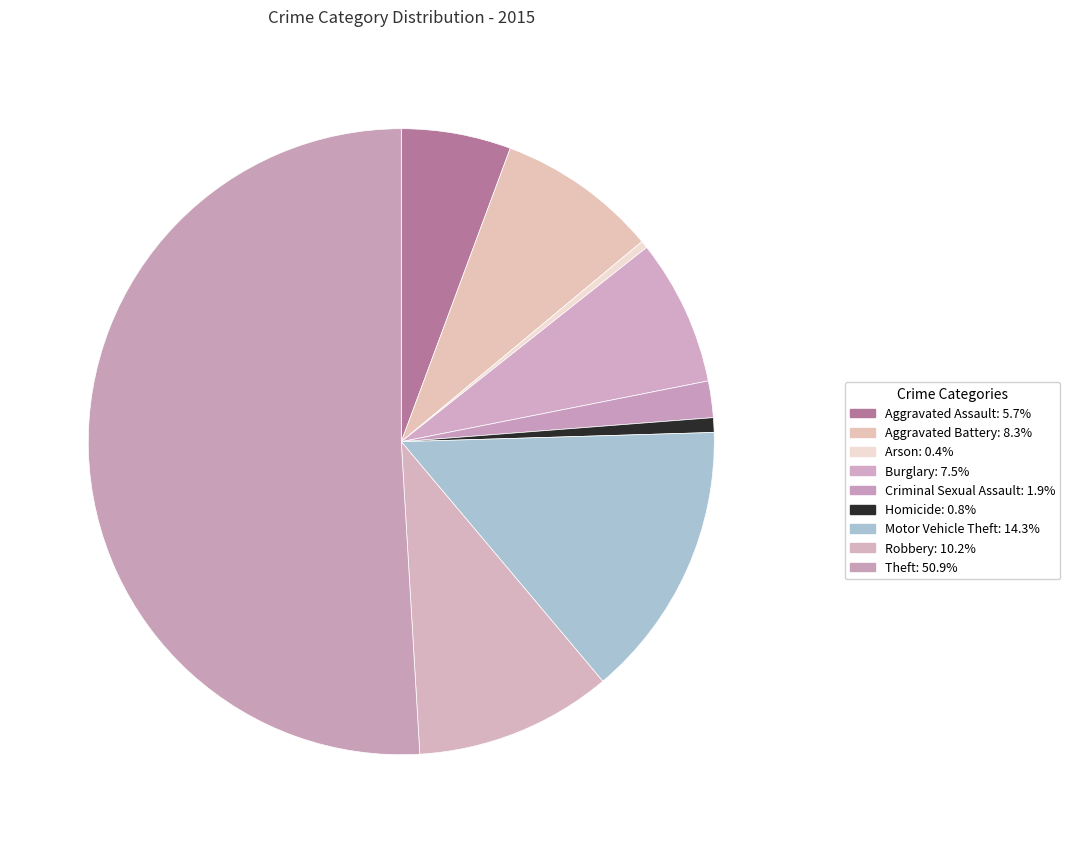

Which category accounts for the majority?

Theft